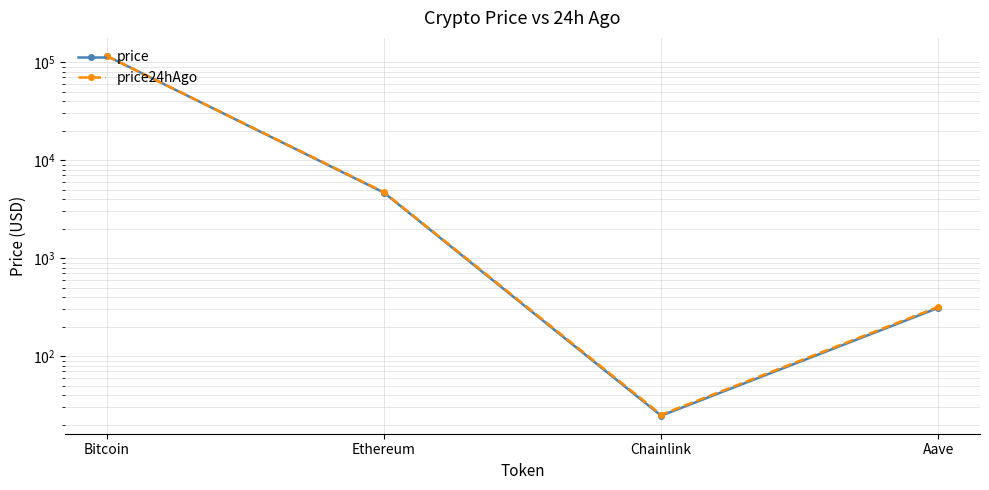

What is the value of the price24hAgo point at the 1st from the left?

115991.0